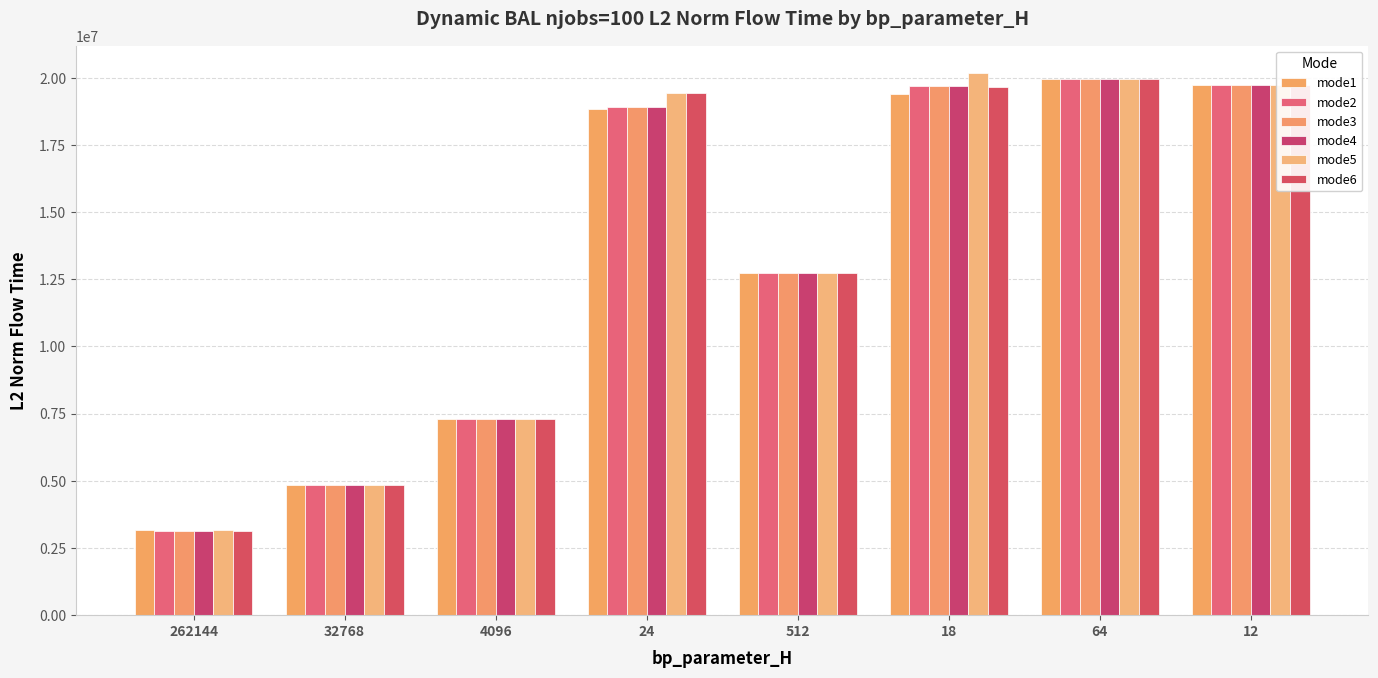

What value does the mode3 series have at 18?

19682730.8